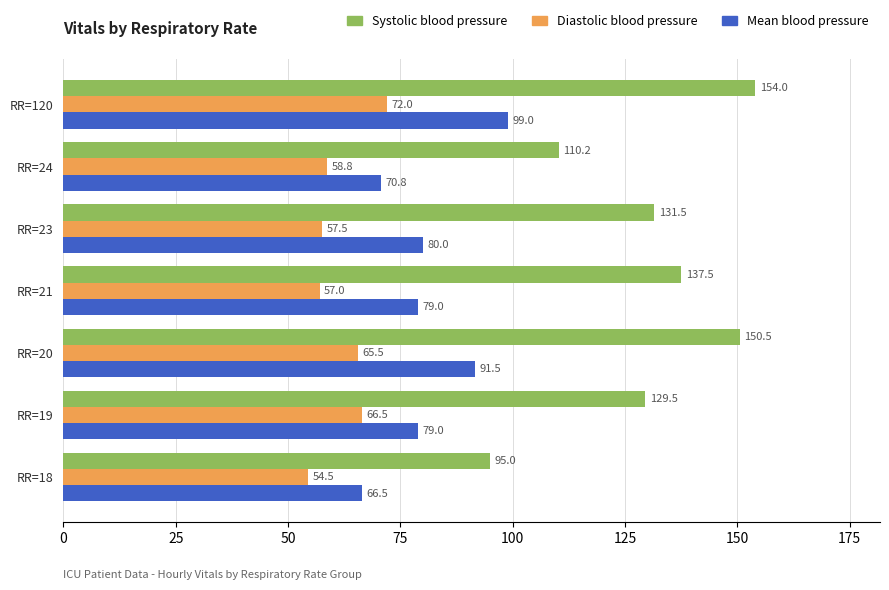

The value of Systolic blood pressure at RR=24 is 110.2. True or false?

True